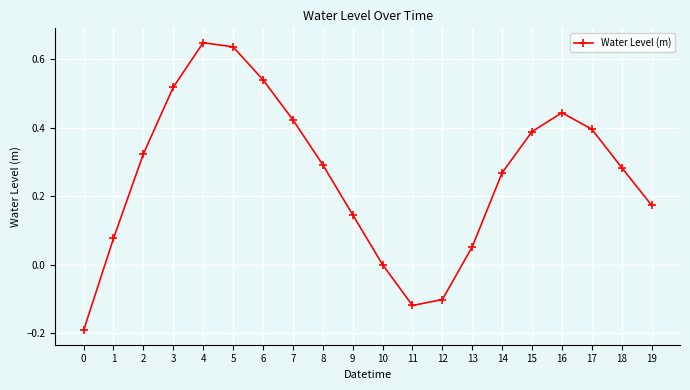

Does the chart display data point markers on the line(s)?

Yes